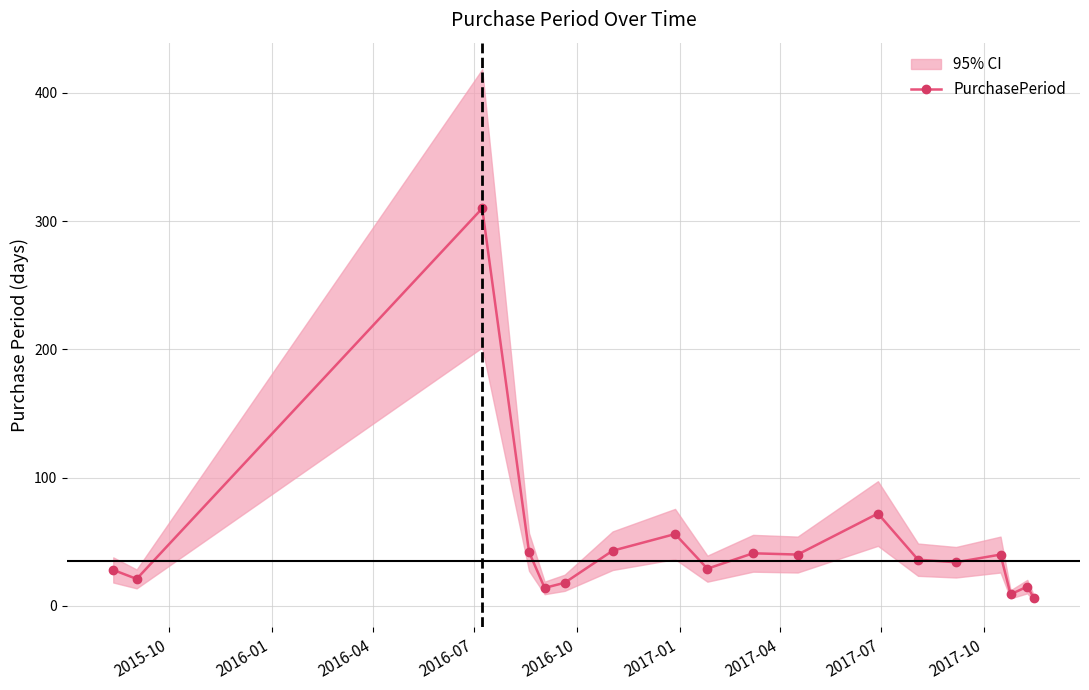

True or false: PurchasePeriod has more than 2 points higher than both neighbors.

True